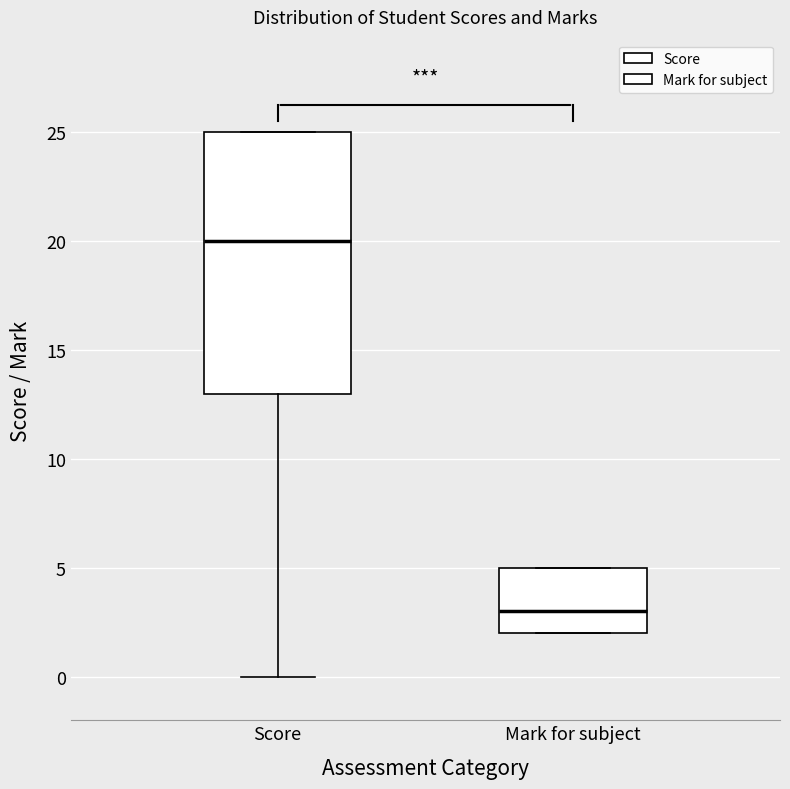

Reading left to right, read every box against the y-axis: the position of its median line, the range the box covers, and the ends of its whiskers. The values are not printed on the chart, so give them approximately, as read against the axis.

Score: median 20, box 13 to 25, whiskers 0 to 25
Mark for subject: median 3, box 2 to 5, whiskers 2 to 5